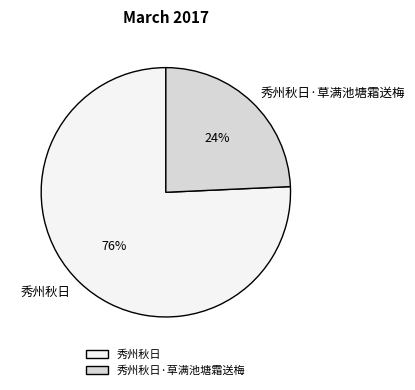

To the nearest percent, what is the combined percentage of 秀州秋日·草满池塘霜送梅 and 秀州秋日?

100%